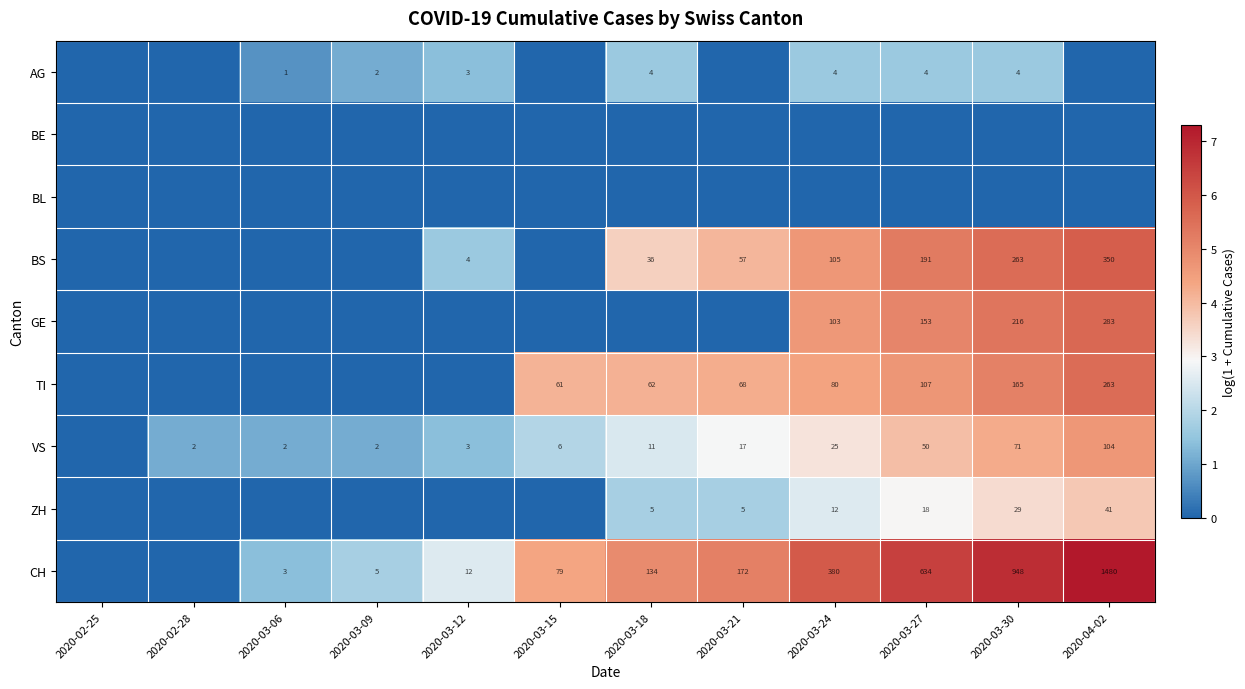

At which category does the chart reach its peak across all series?

2020-04-02